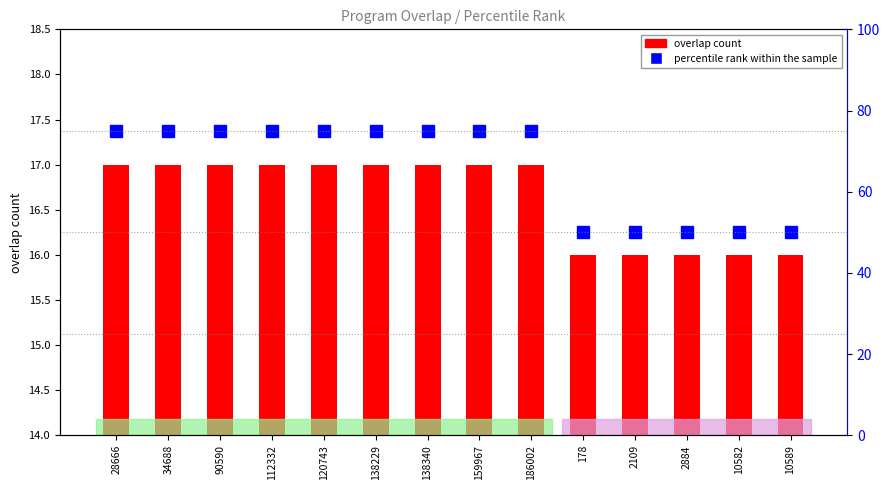

Rank the categories by percentile rank within the sample value from lowest to highest.

178, 2109, 2884, 10582, 10589, 28666, 34688, 90590, 112332, 120743, 138229, 138340, 159967, 186002